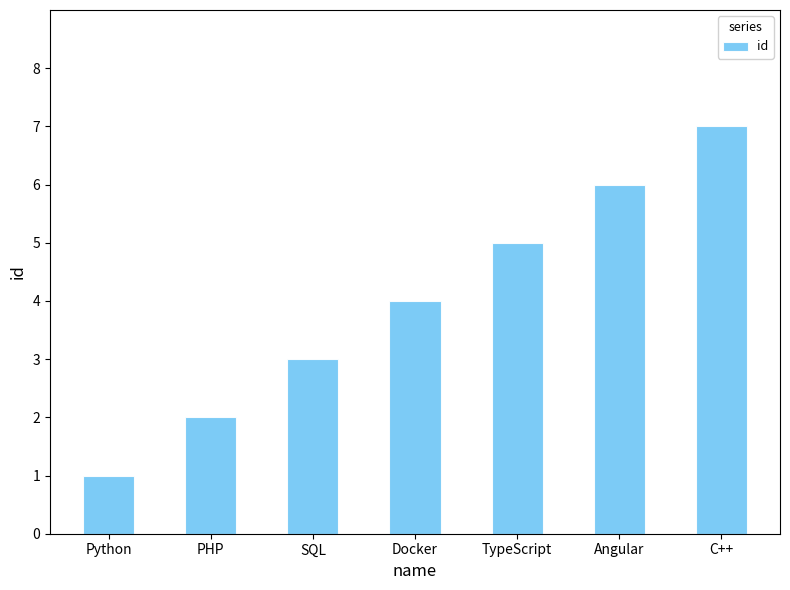

Count the number of categories in the chart.

7